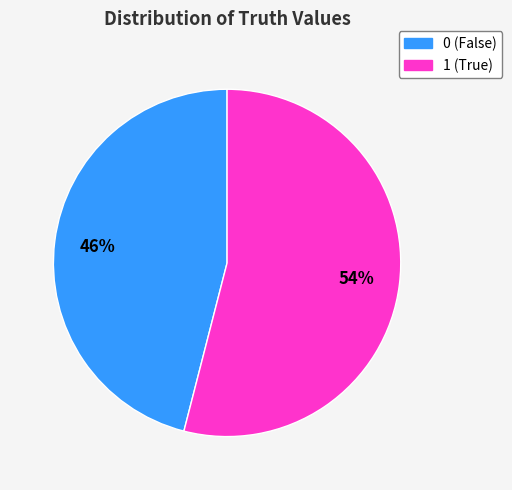

How many segments does this pie chart have?

2